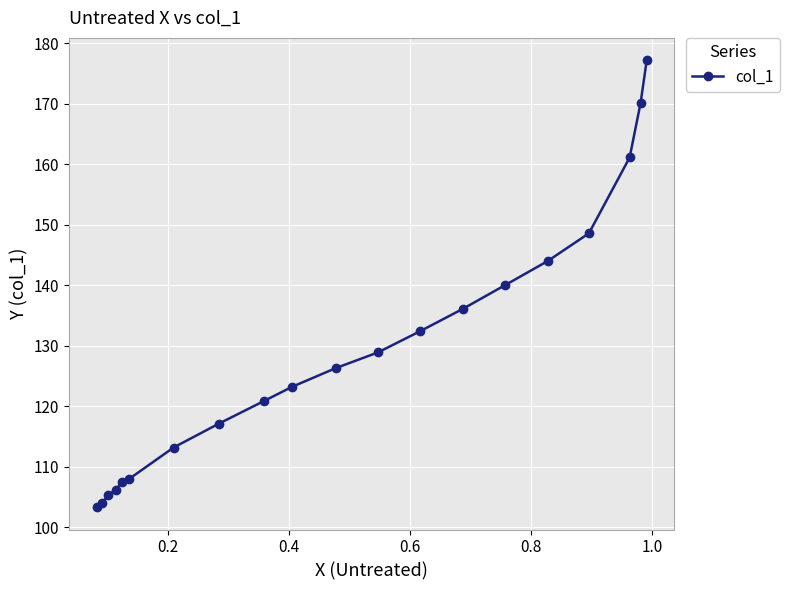

What is the value of the 11th point from the left?

126.3